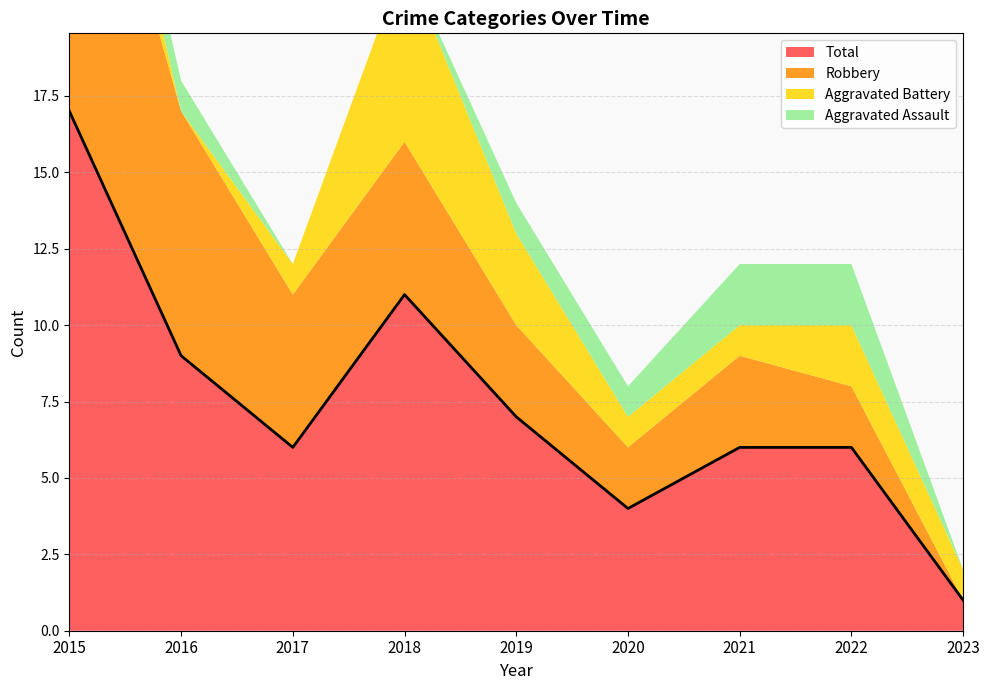

What is the average value of the Aggravated Battery series?

2